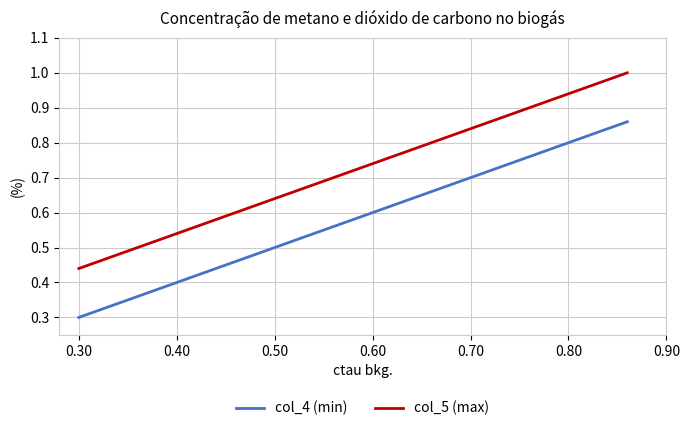

Does the chart have visible grid lines?

Yes